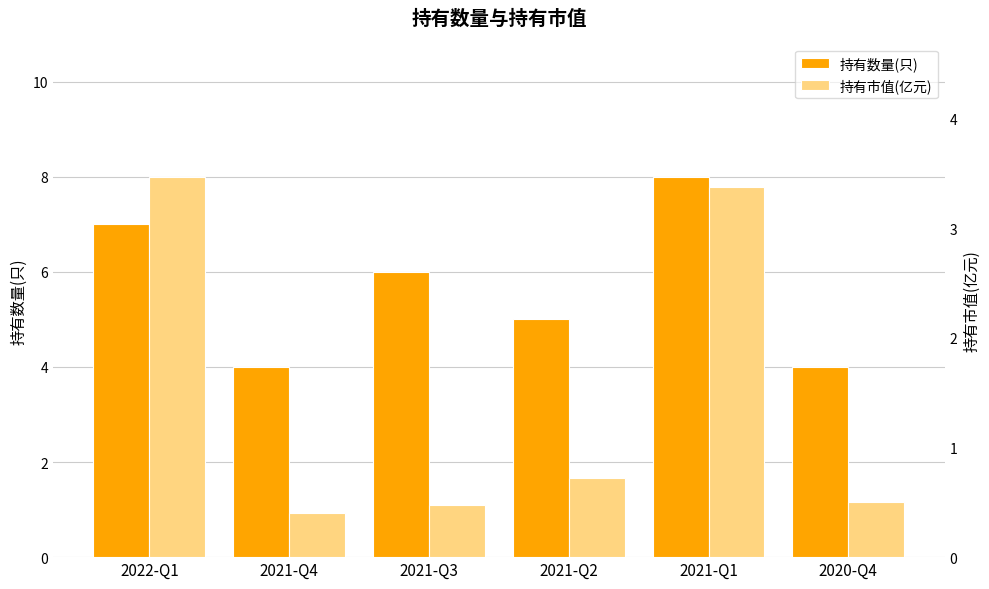

The 持有市值(亿元) series shows 0.2 at 2021-Q3. True or false?

False